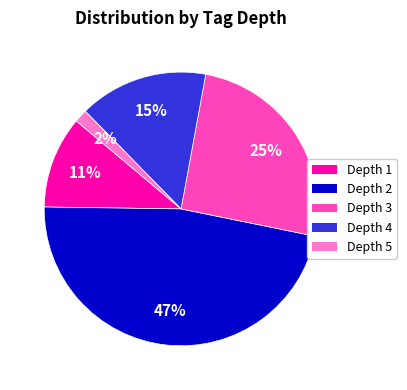

What percentage is the Depth 4 slice, to the nearest percent?

15%